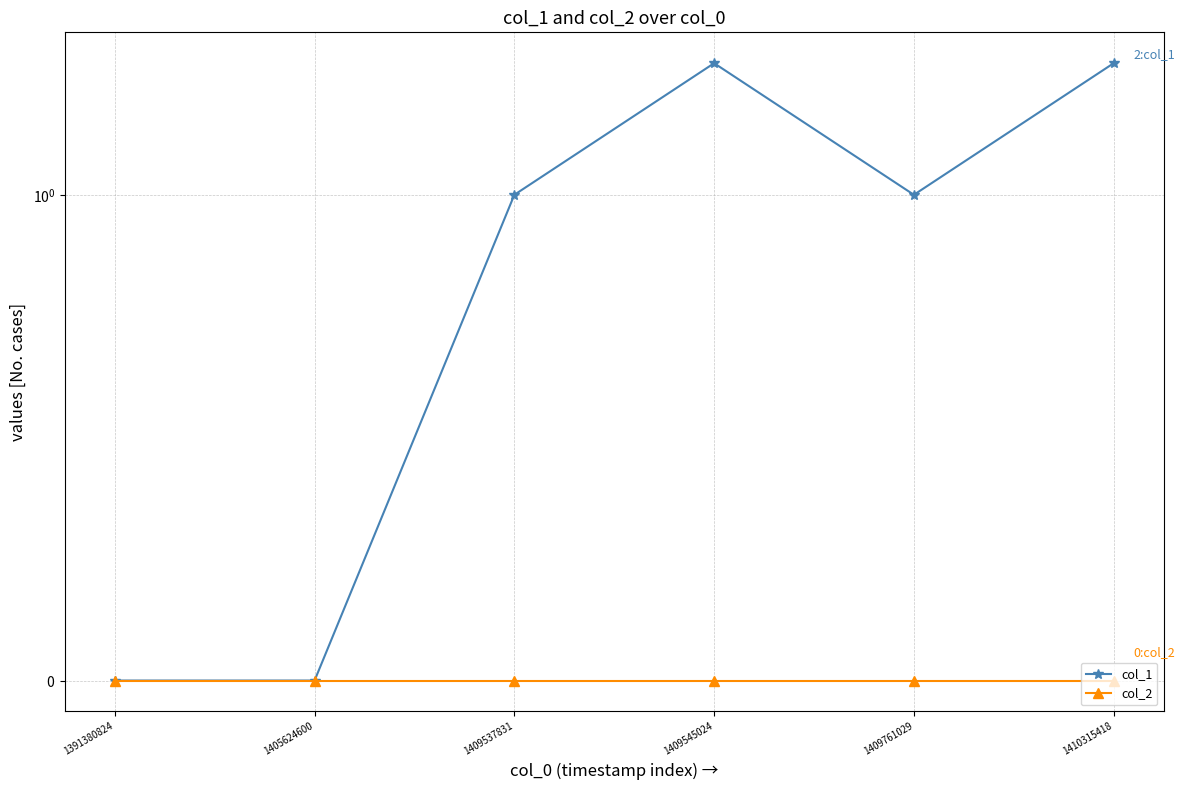

True or false: col_1 and col_2 intersect in this chart.

False